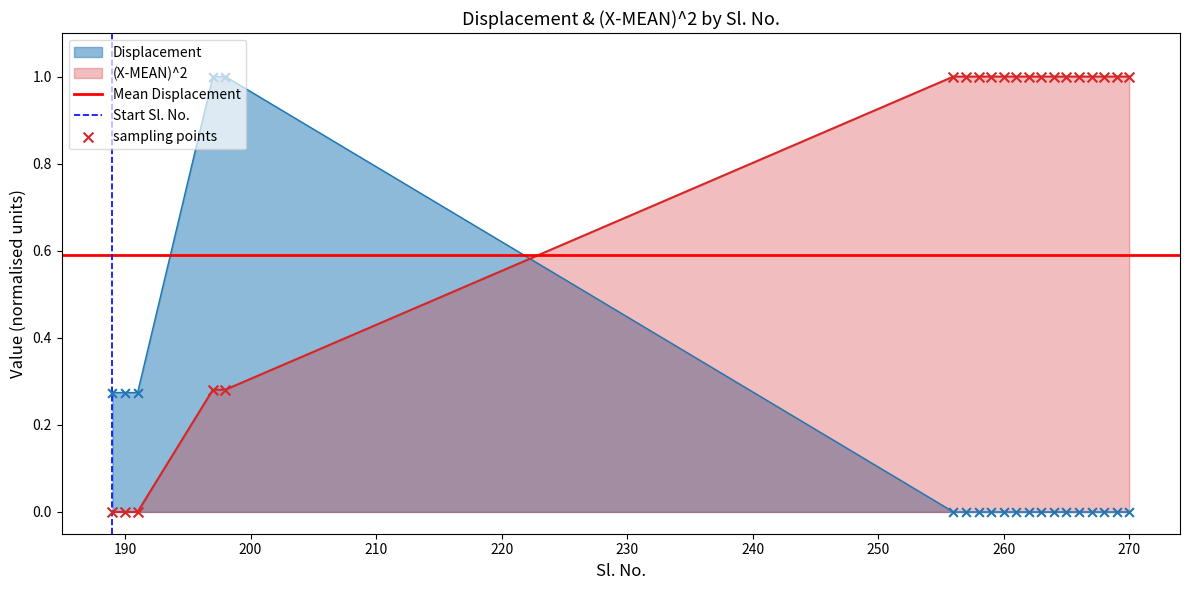

At how many categories does at least one series exceed 0?

20